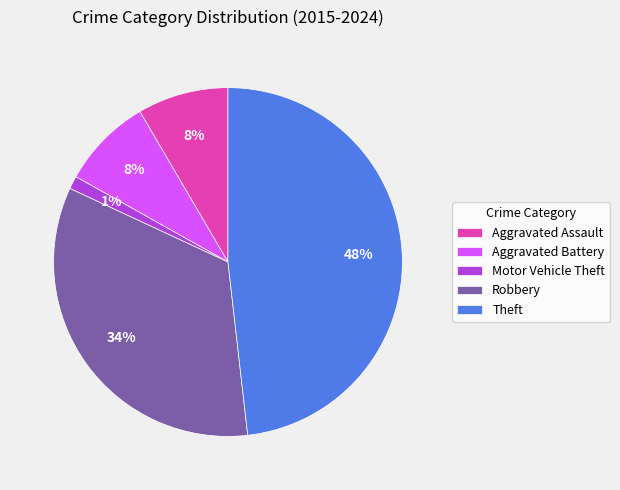

To the nearest percent, what is the average slice percentage?

20%